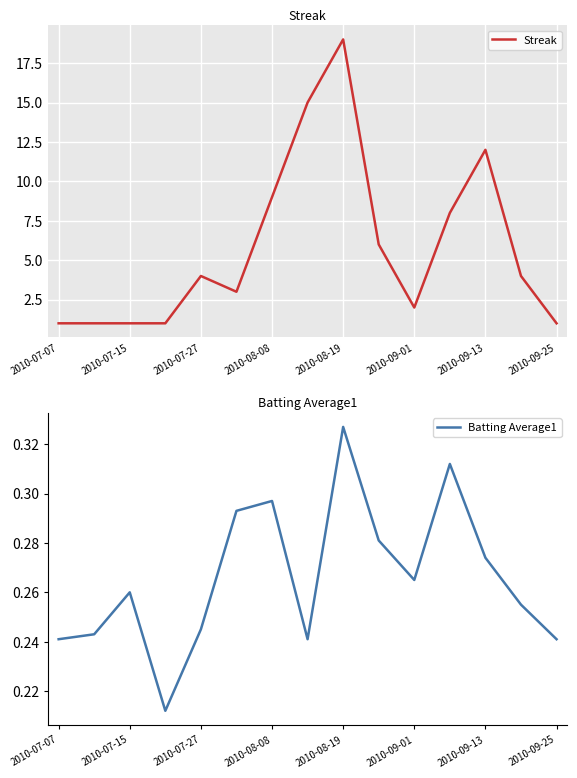

Rank the series by their maximum value, from highest to lowest.

Streak, Batting Average1